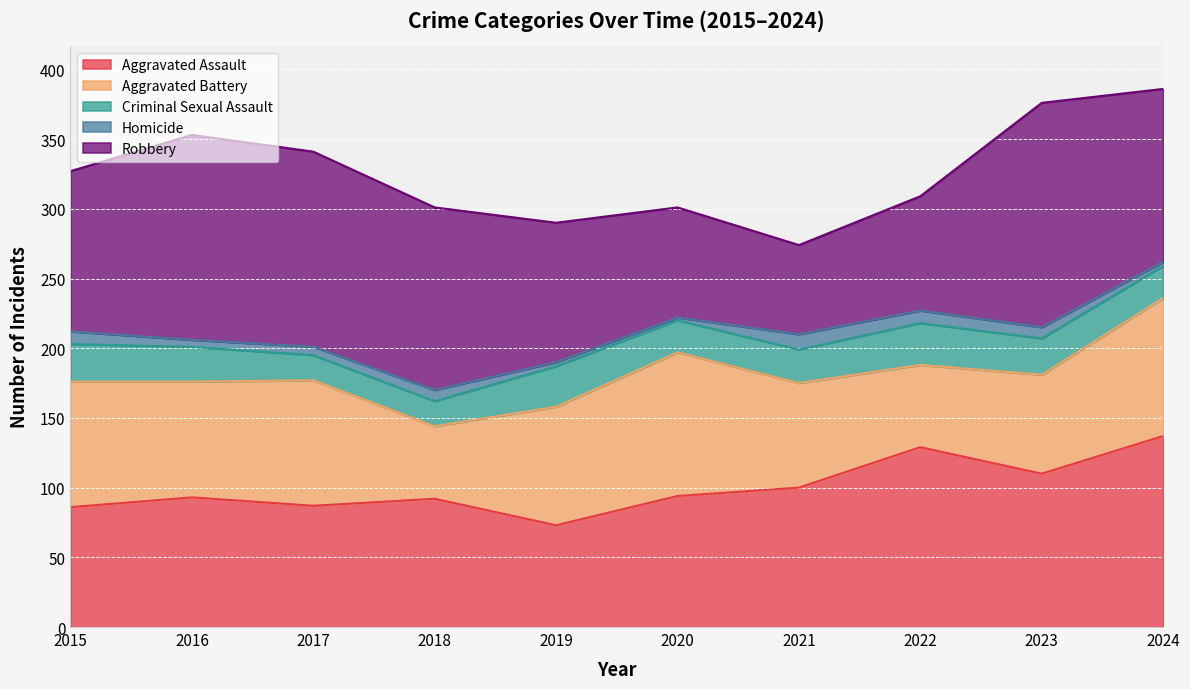

How many values in the Aggravated Assault series exceed 94?

4